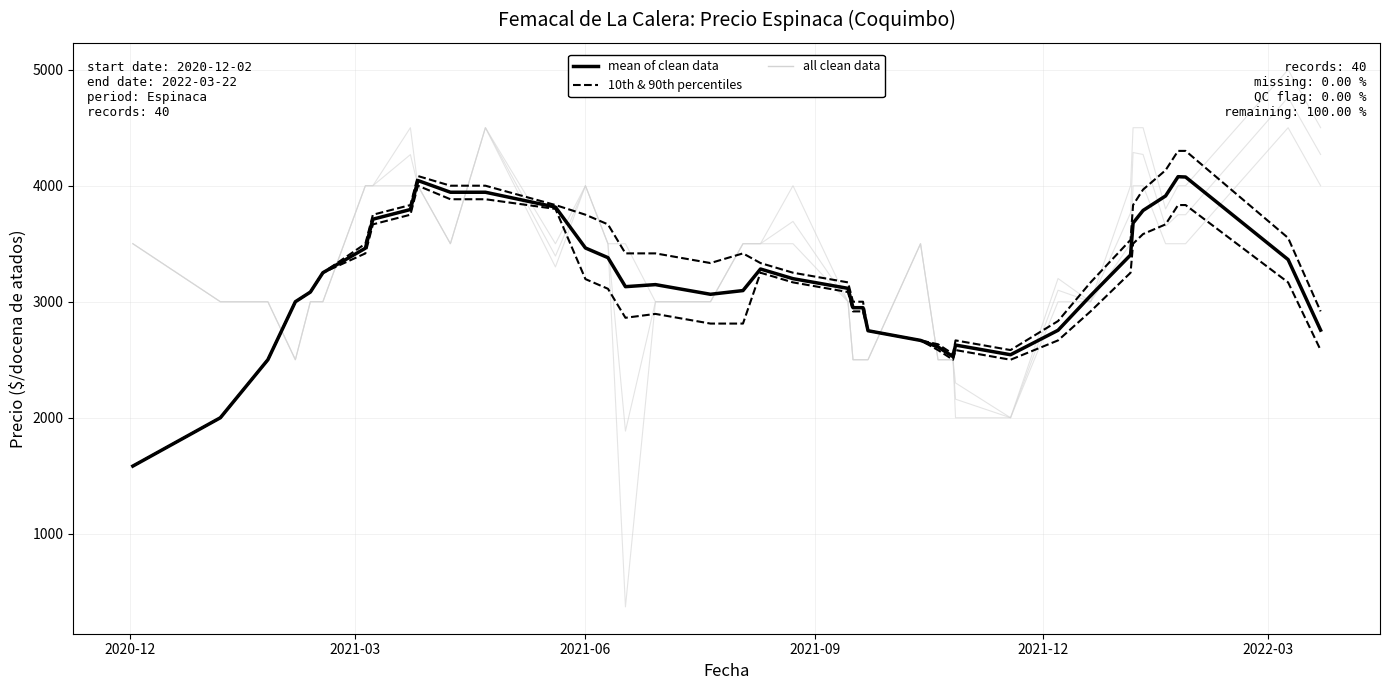

How many interior local valleys does the 10th & 90th percentiles series have?

3